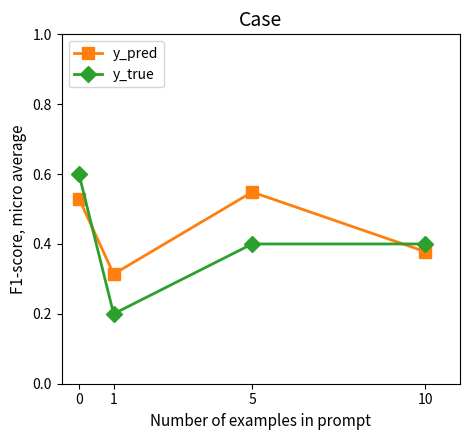

The value of y_pred at 5 is 0.8. True or false?

False